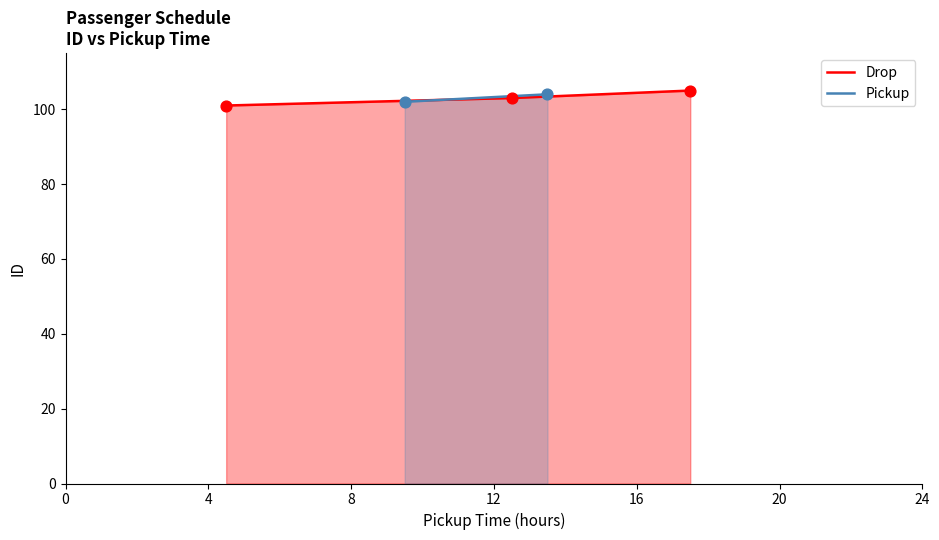

How many values in the Drop series are below 103?

1